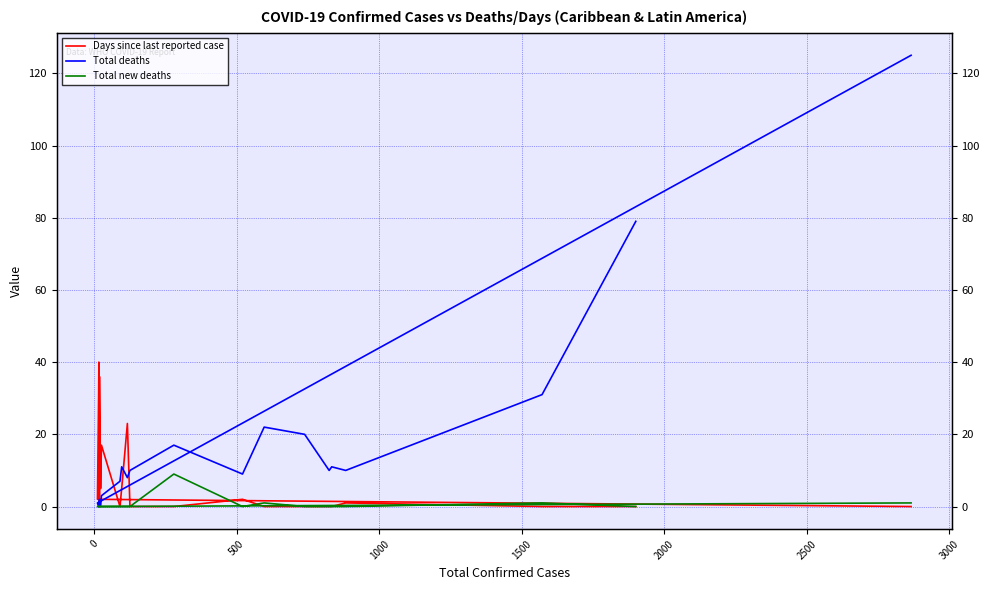

What are all the series names shown in the legend?

Days since last reported case, Total deaths, Total new deaths